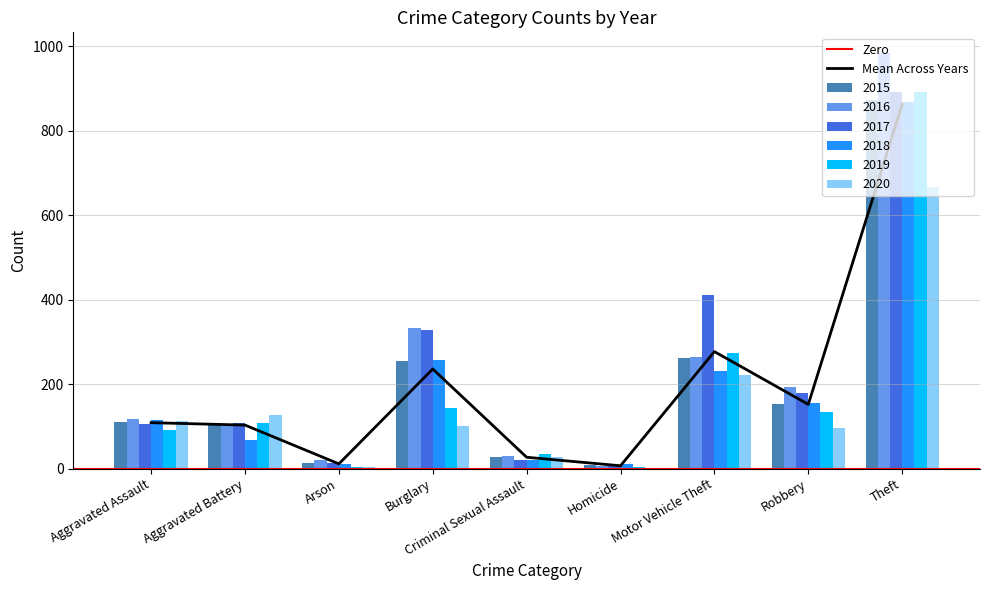

What is the total value across all series at Motor Vehicle Theft?

1663